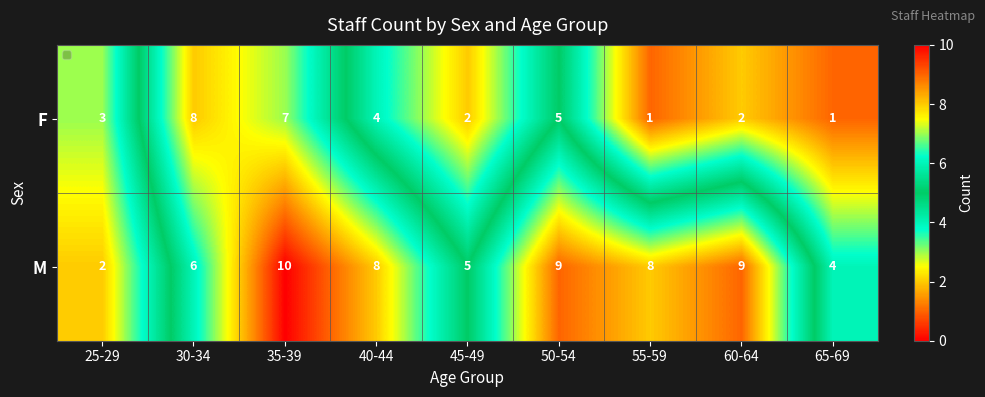

How many series are shown in this chart?

2